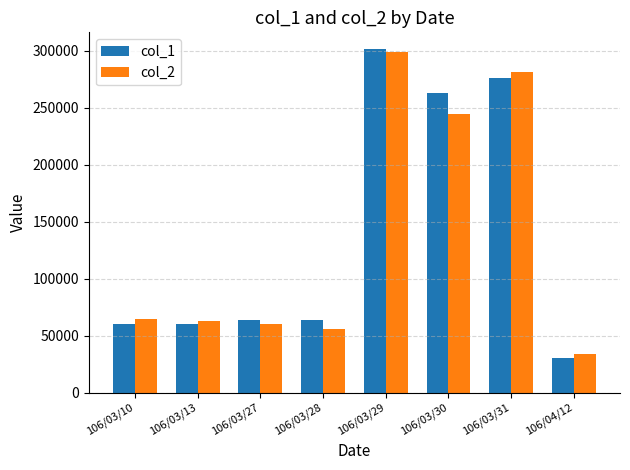

Reading left to right, list all the values displayed in this chart.

col_1: 106/03/10=60000	106/03/13=60000	106/03/27=64000	106/03/28=64000	106/03/29=301000	106/03/30=263000	106/03/31=276000	106/04/12=30000
col_2: 106/03/10=64200	106/03/13=62400	106/03/27=60160	106/03/28=55680	106/03/29=298560	106/03/30=244500	106/03/31=281430	106/04/12=33900